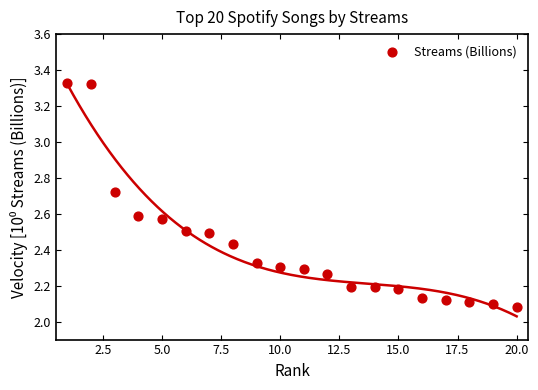

What is the range of X values (max minus min)?

19.0